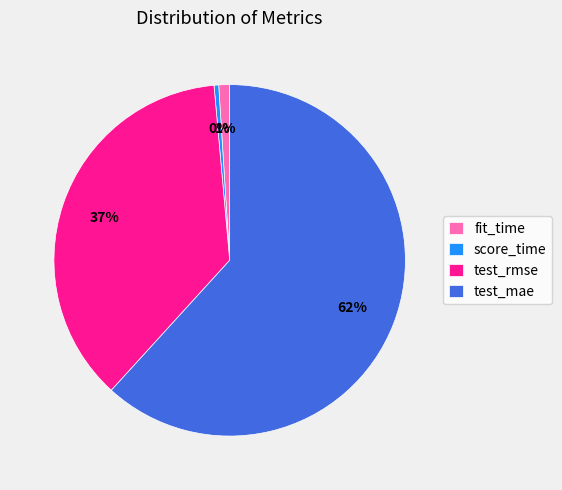

Rank the categories by value from lowest to highest.

score_time, fit_time, test_rmse, test_mae